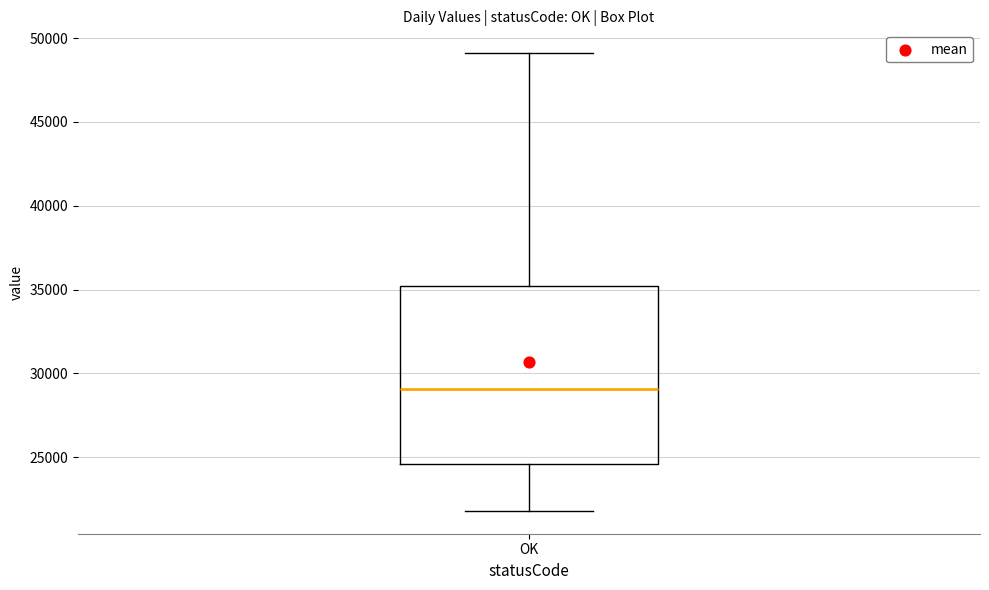

Where does the upper whisker of the box for OK end on the y-axis? The values are not printed on the chart, so give them approximately, as read against the axis.

49000